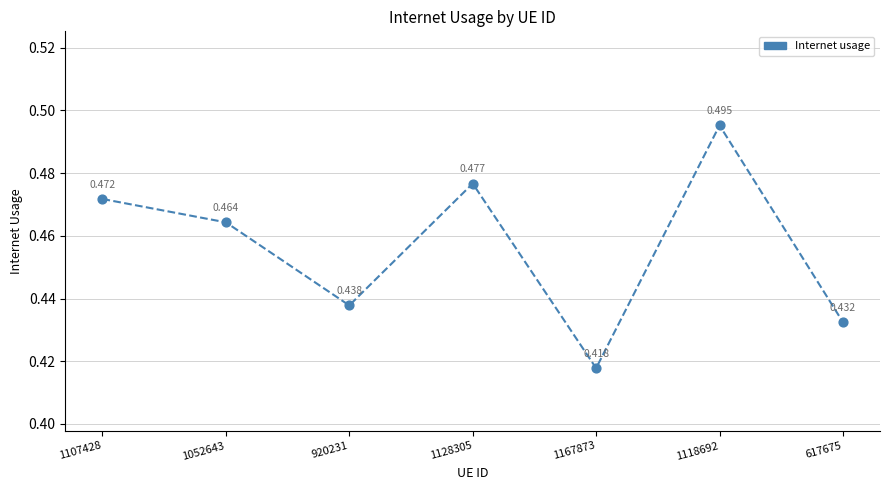

Between 1118692 and 1052643, which is larger?

1118692